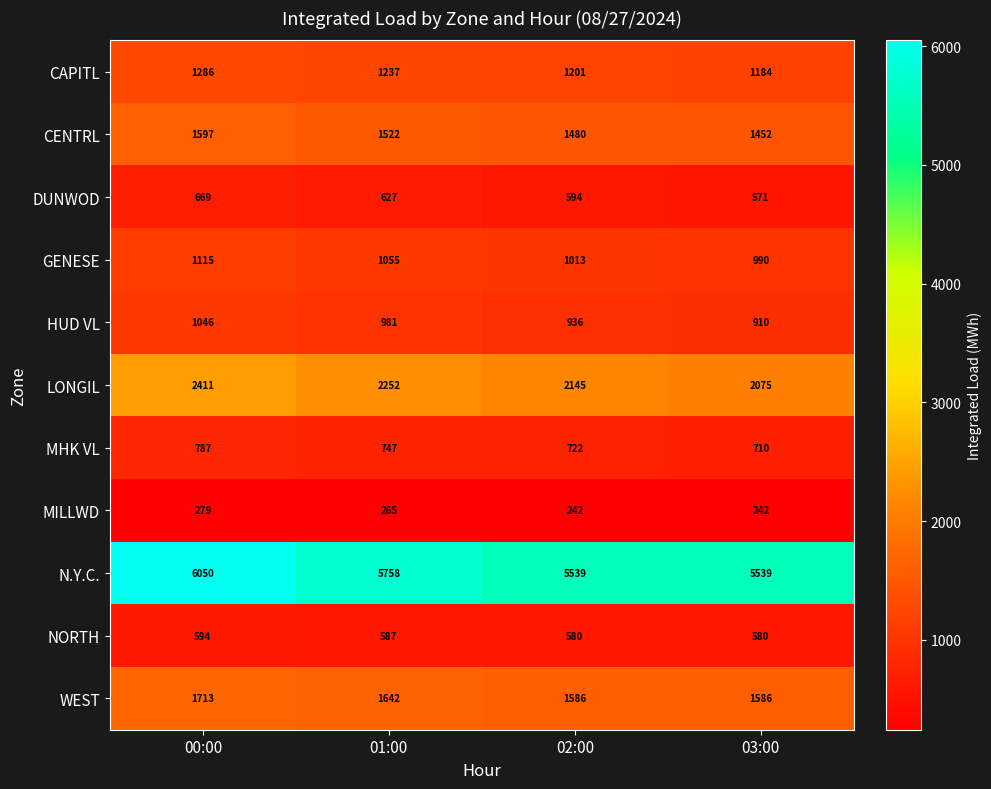

Where is GENESE nearest to the value 1052?

01:00